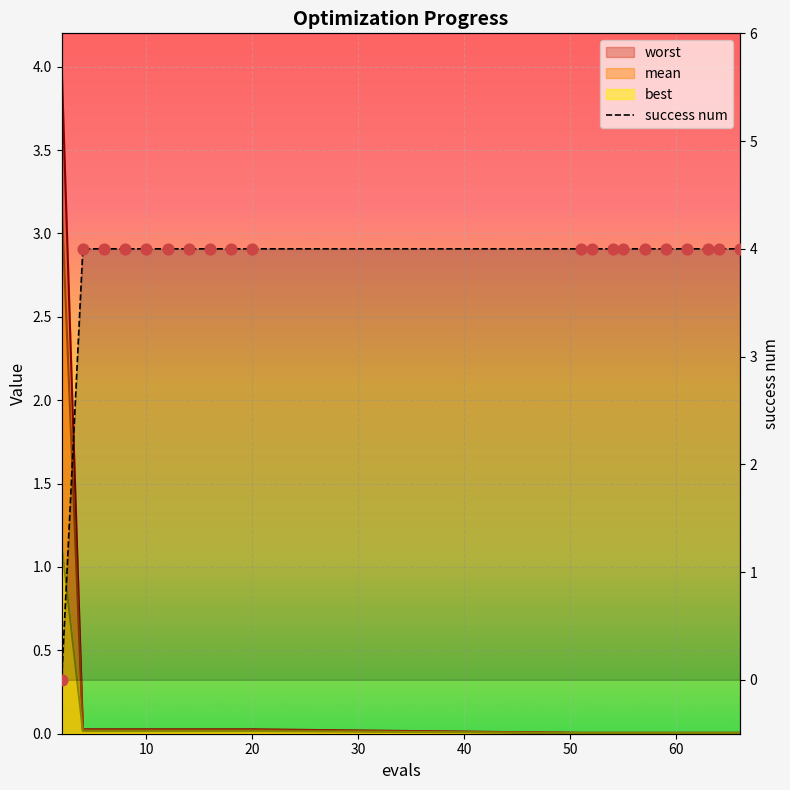

Which series has the widest spread of Y values?

success num